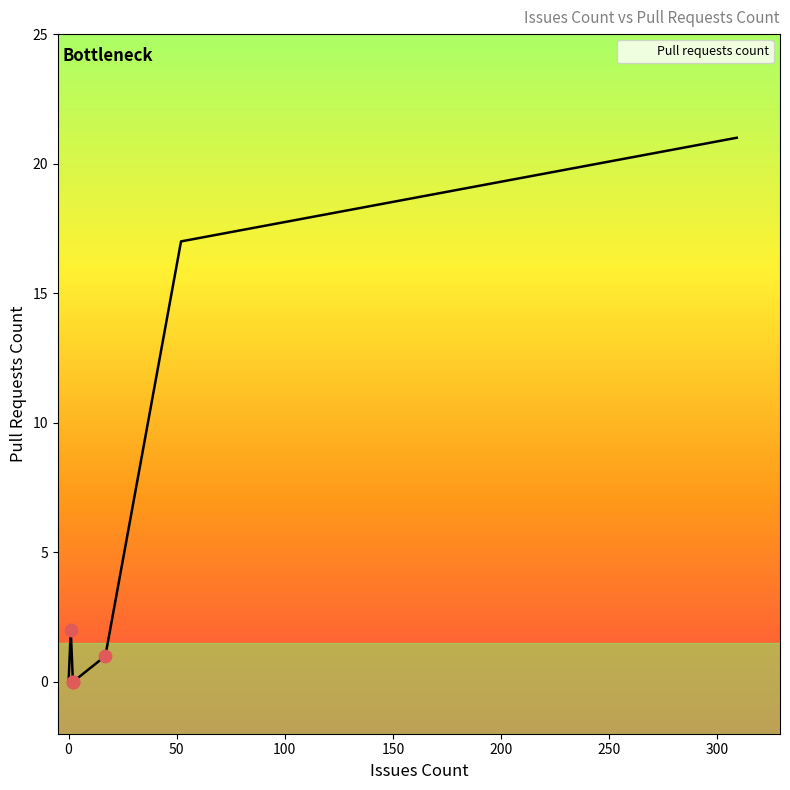

What is the change in value from 17 to 2?

-1